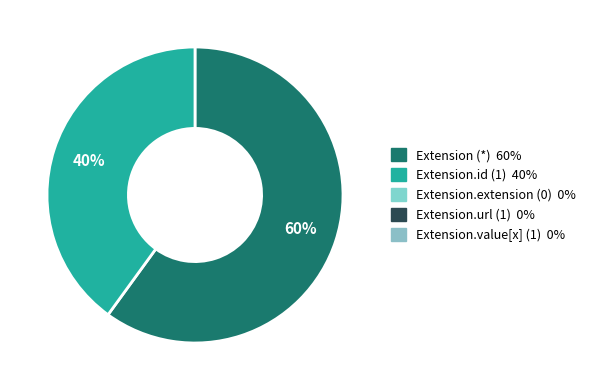

Is there any slice that represents more than half of the pie?

Yes